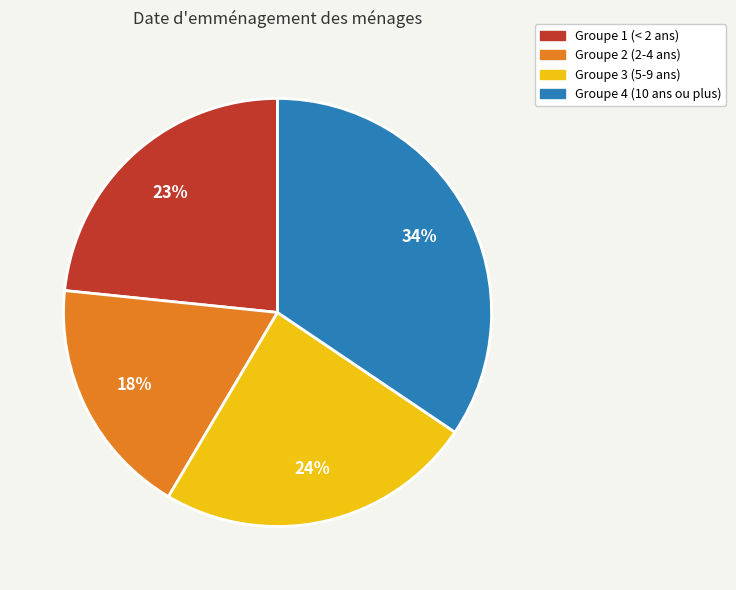

Does any single category account for the majority?

No